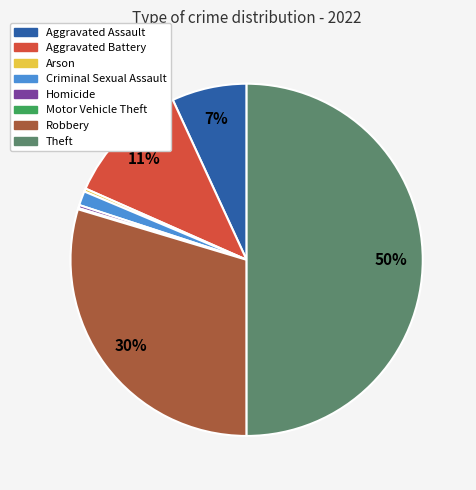

Is the sum of Criminal Sexual Assault and Aggravated Battery greater than half?

No